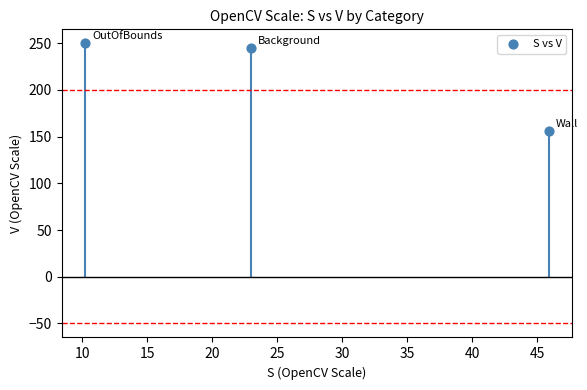

What Y value in the scatter plot is closest to 202?

244.8